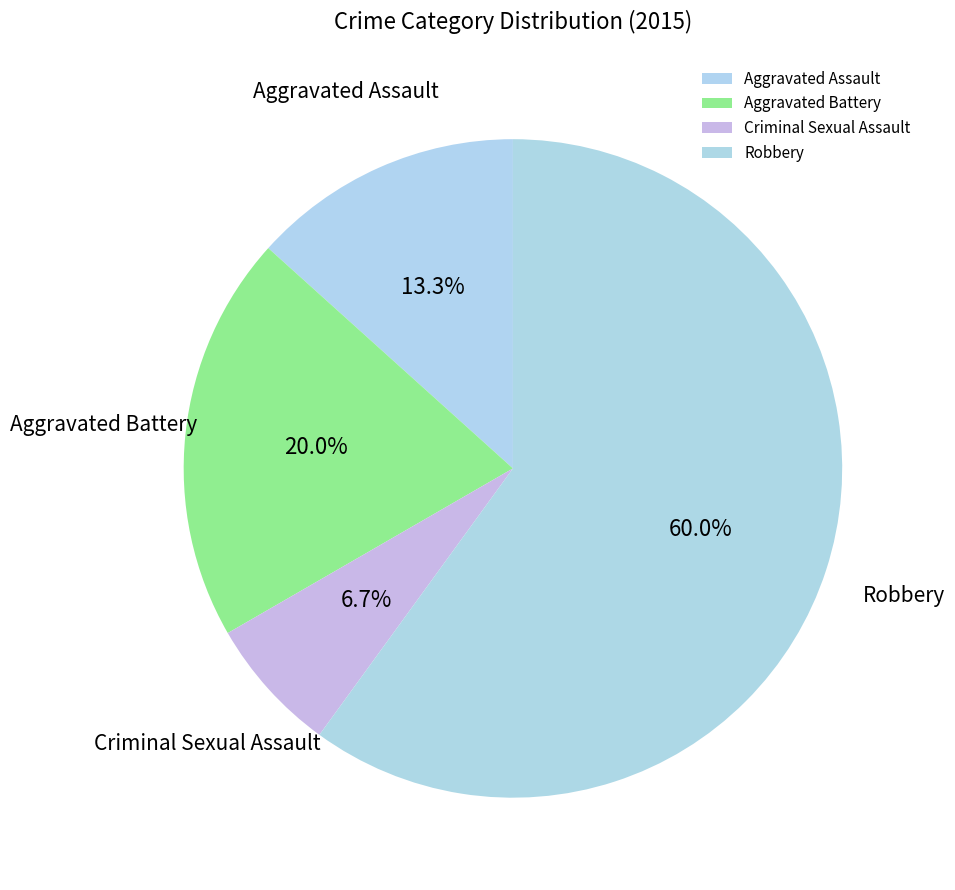

What is the ratio of the value at Criminal Sexual Assault to the value at Aggravated Assault?

0.5